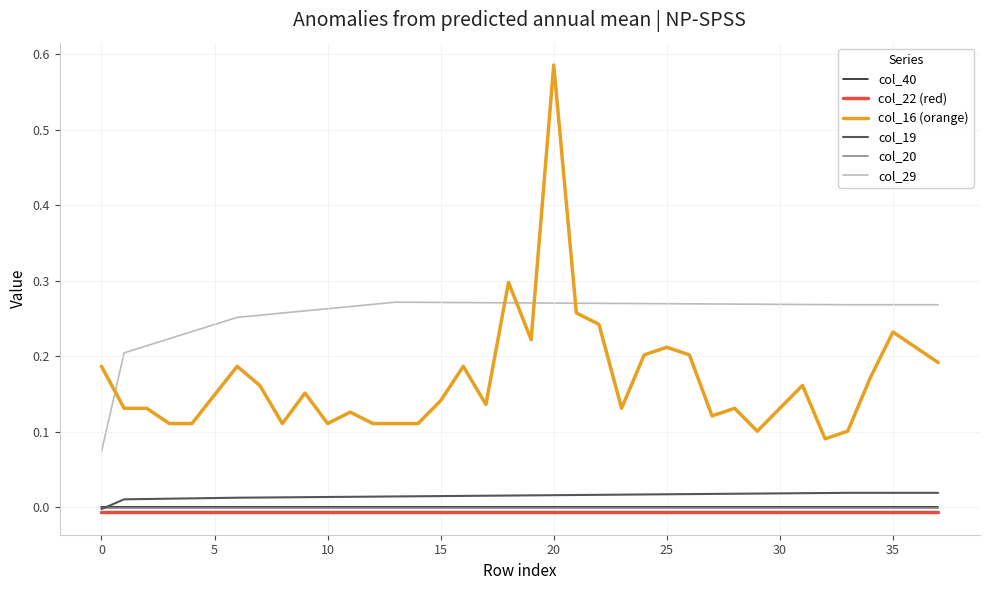

Which series has the largest total across all categories?

col_29